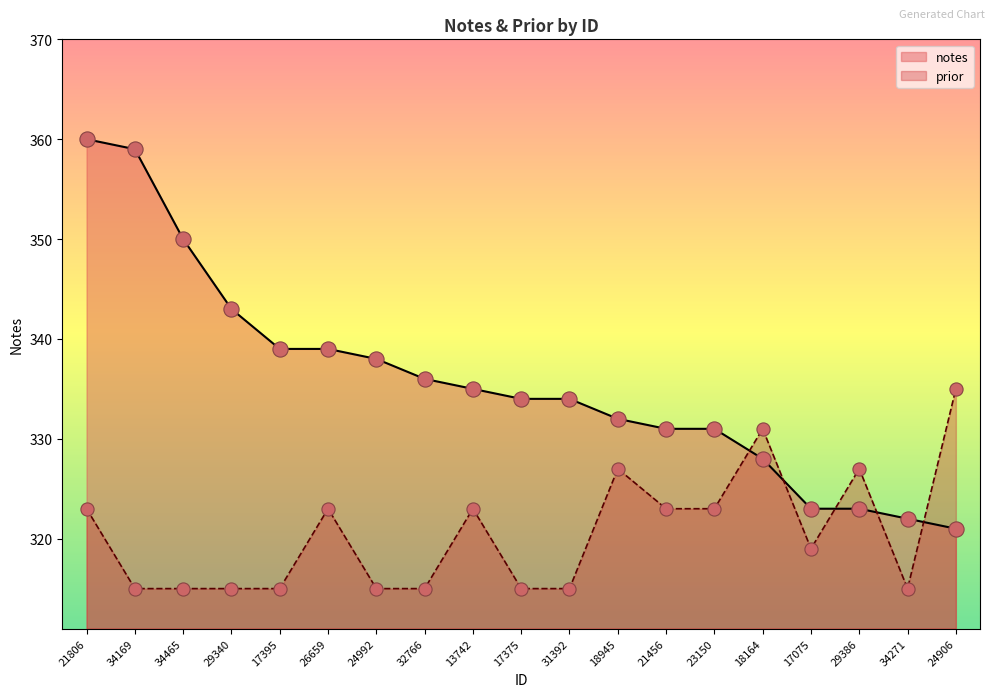

At how many categories does at least one series exceed 358?

2